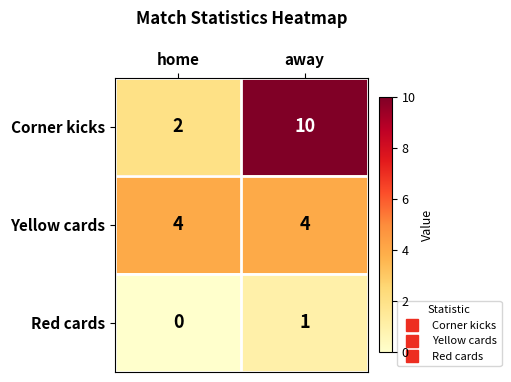

What is the spread (max minus min) of values at away?

9